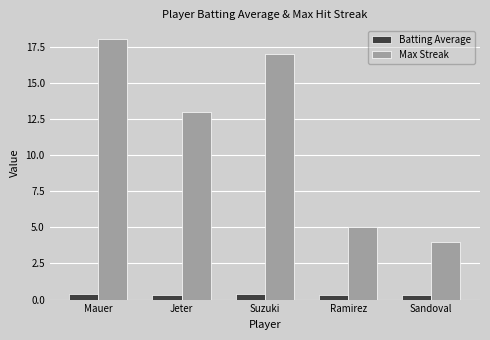

At which category is the sum across all series the highest?

Mauer